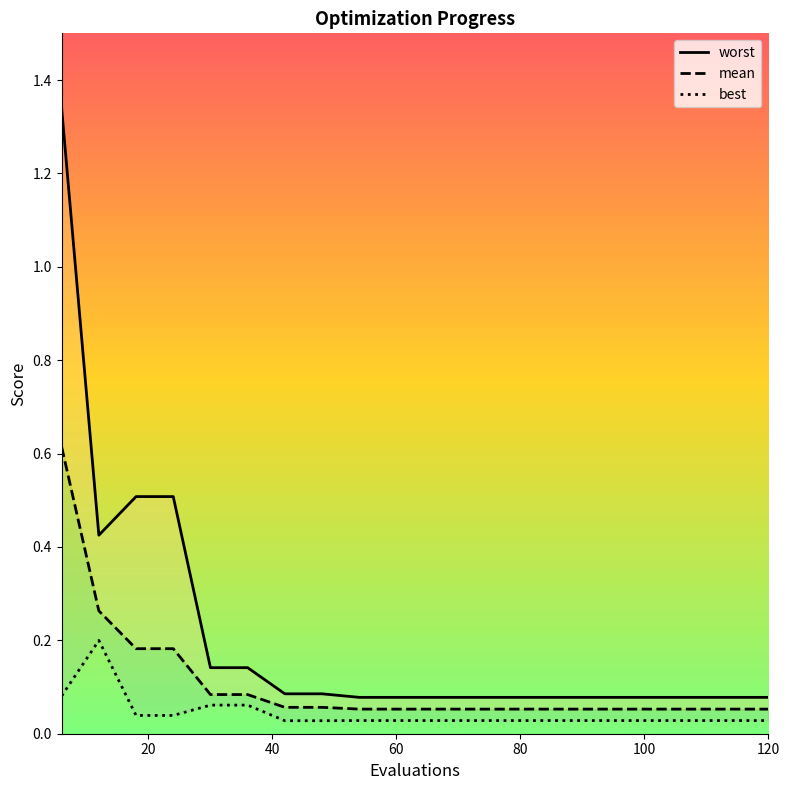

True or false: mean and best cross at least once.

False